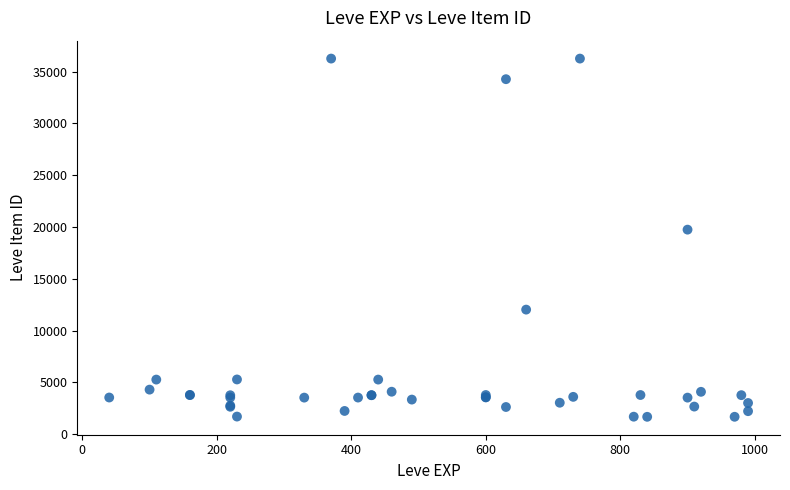

What Y value in the scatter plot is closest to 18967?

19744